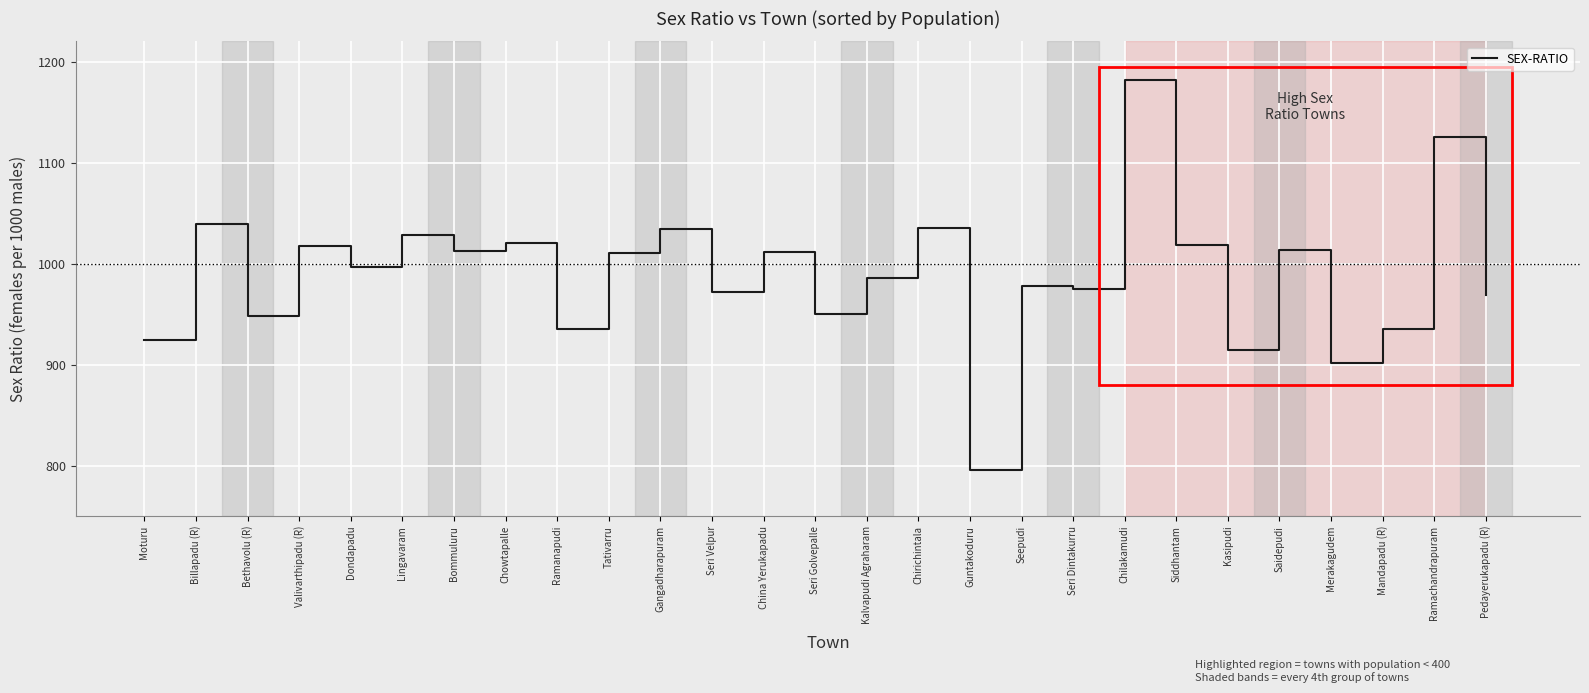

Where is the first local maximum?

Billapadu (R)